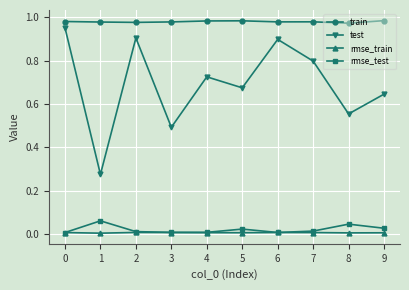

True or false: rmse_train and train intersect in this chart.

False